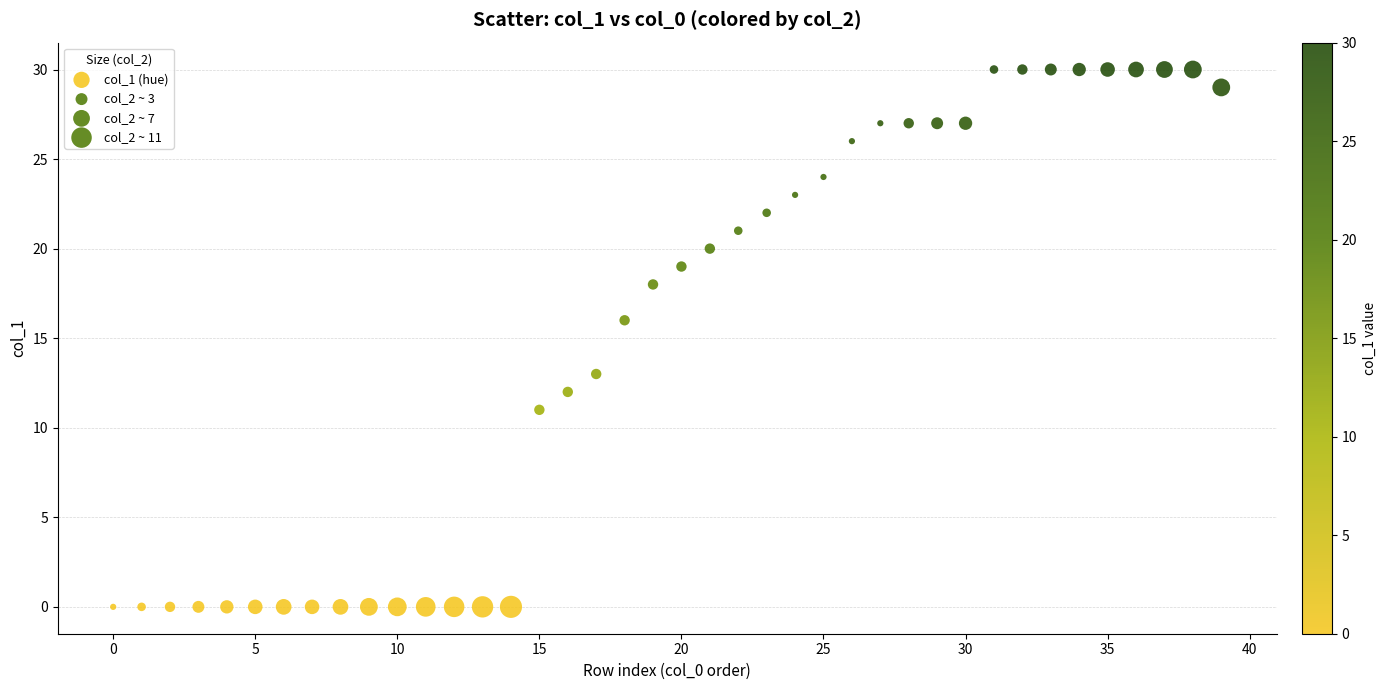

What is the range of Y values (max minus min)?

30